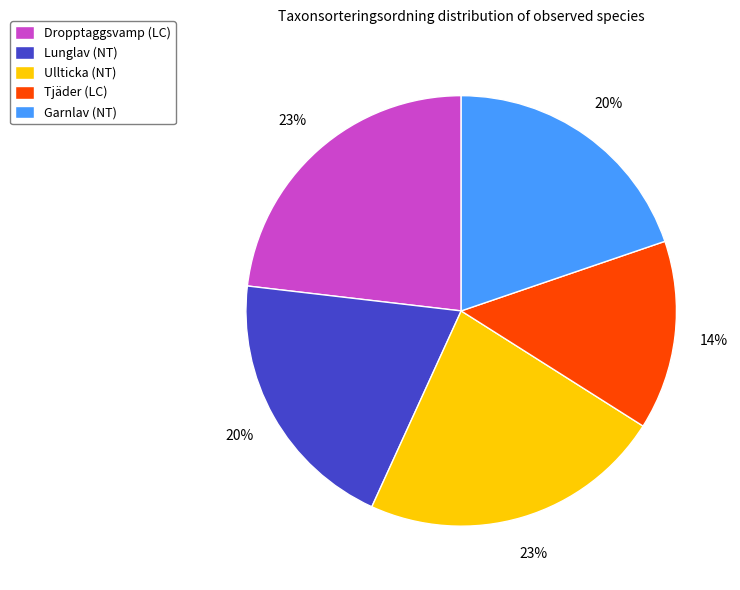

Combined, do Tjäder (LC) and Dropptaggsvamp (LC) account for over 50%?

No